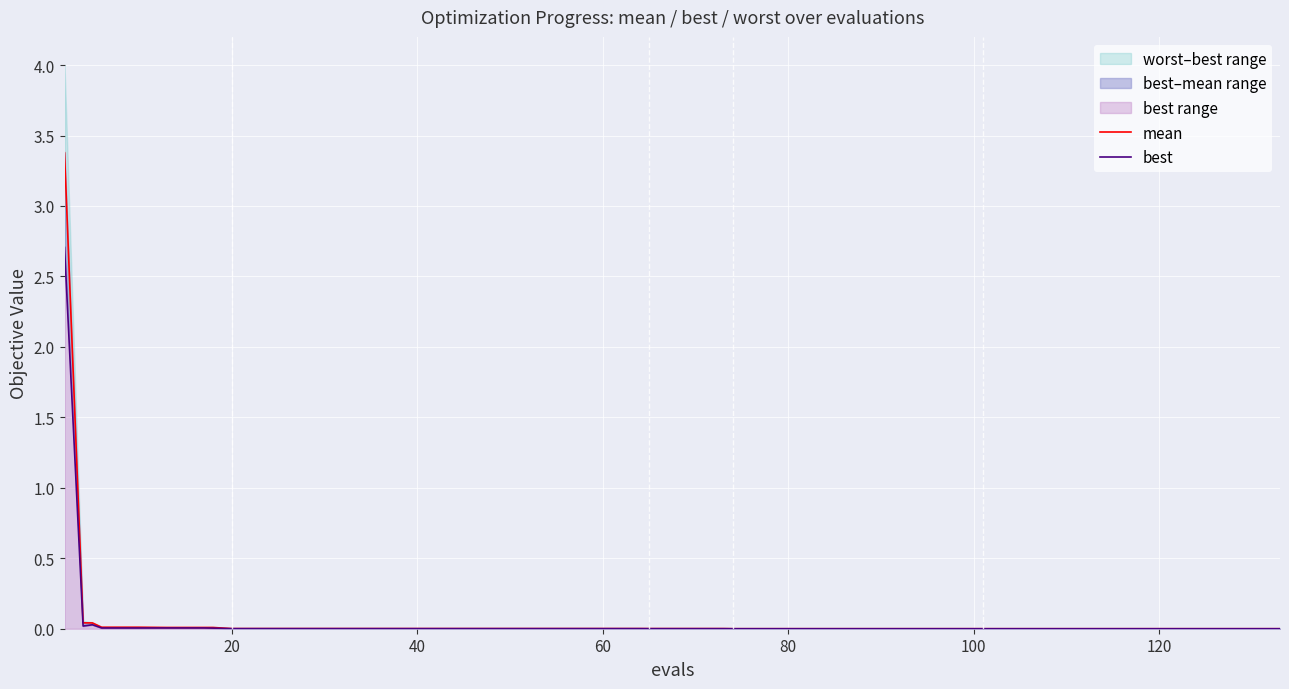

The value of mean at 140 is 0.0. True or false?

False